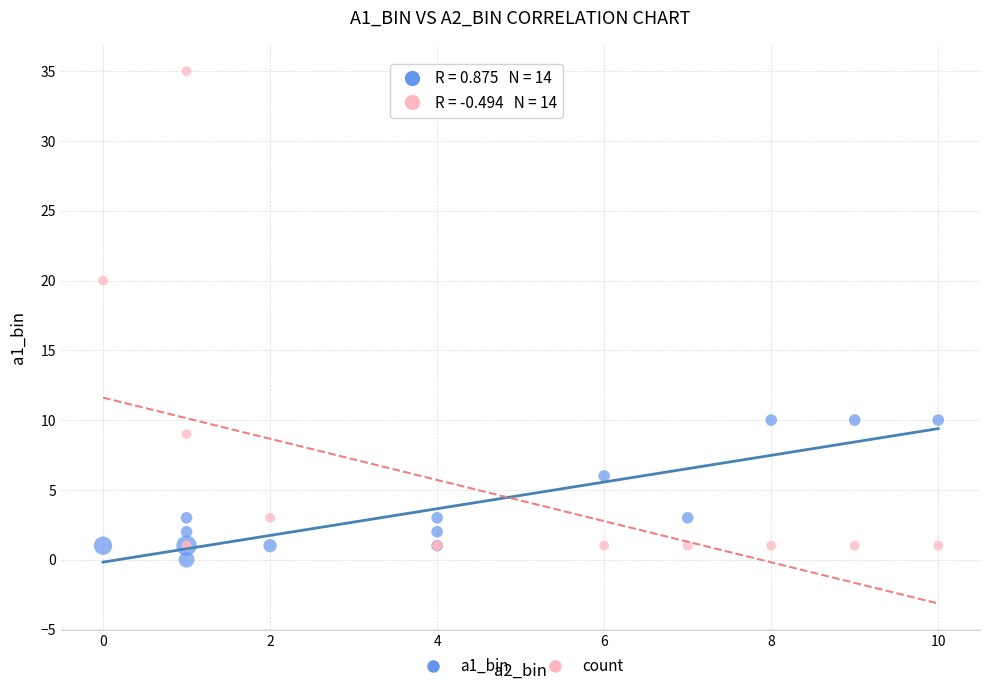

Across all series, what Y value is closest to 17?

20